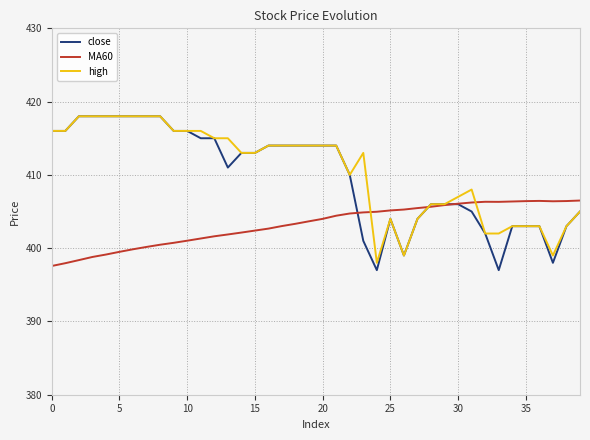

How many values in the MA60 series are below 404?

20